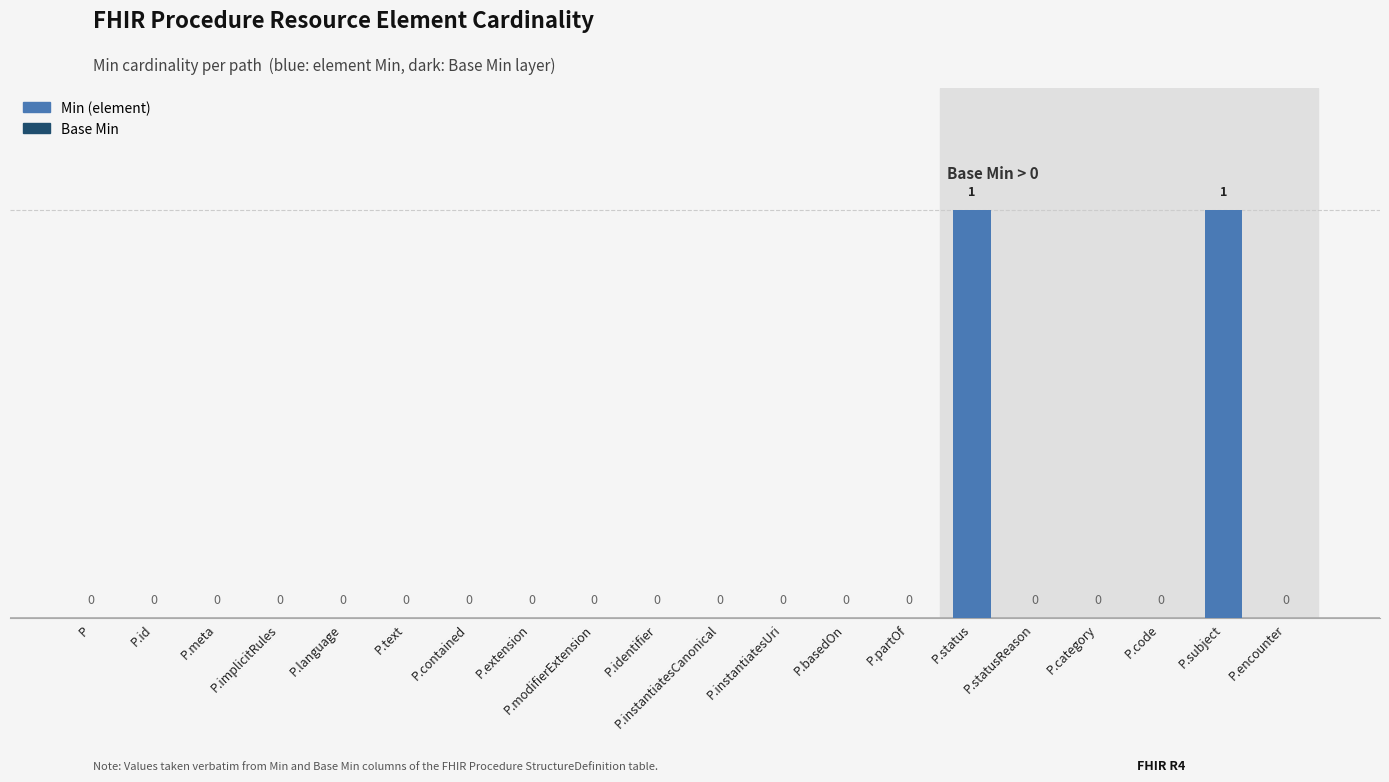

Are the bars grouped side by side (vs. stacked)?

No